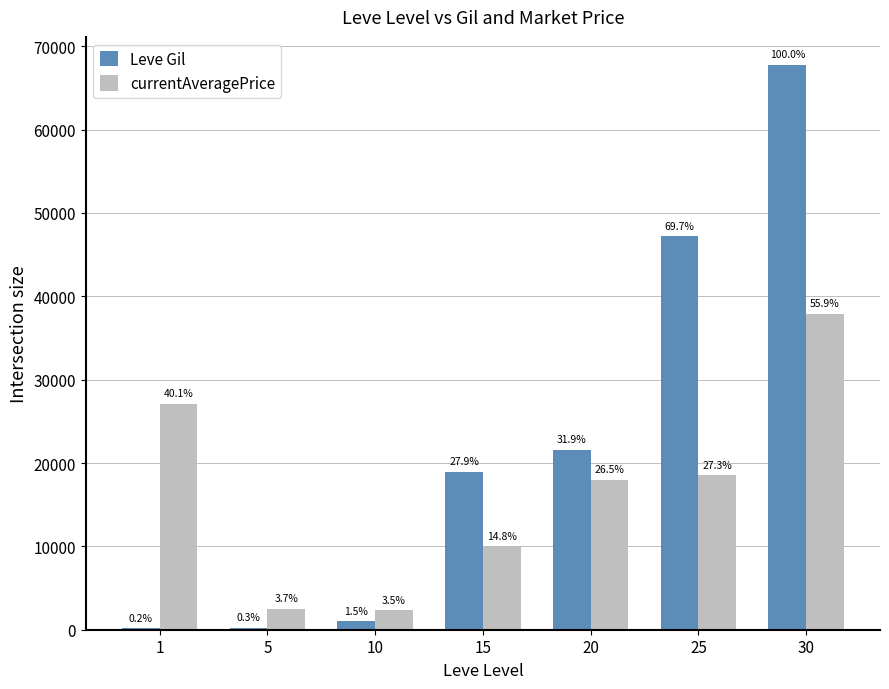

What is the value of the currentAveragePrice bar at the 3rd from the left?

2342